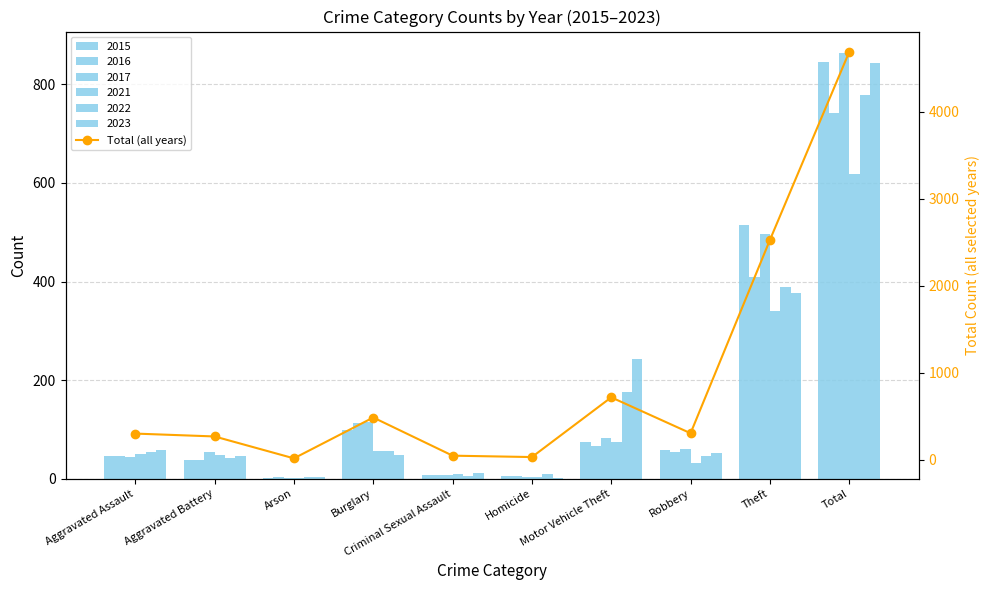

True or false: the data shows 15 at Arson.

True